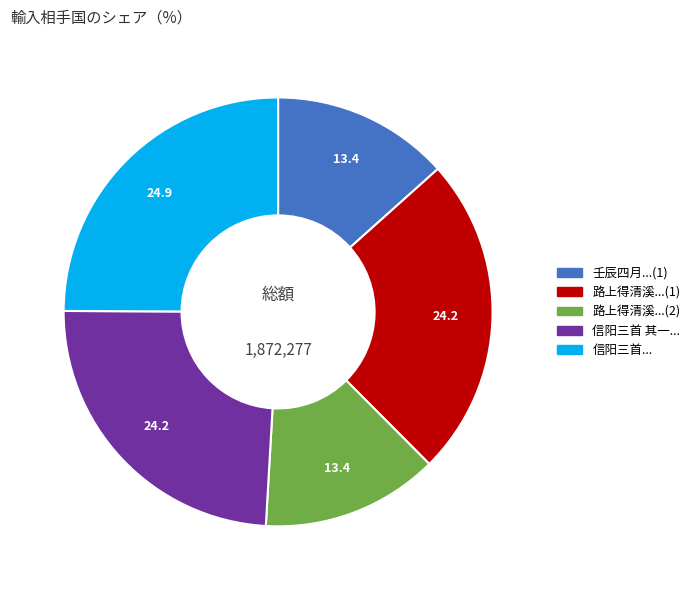

How many segments does this pie chart have?

5